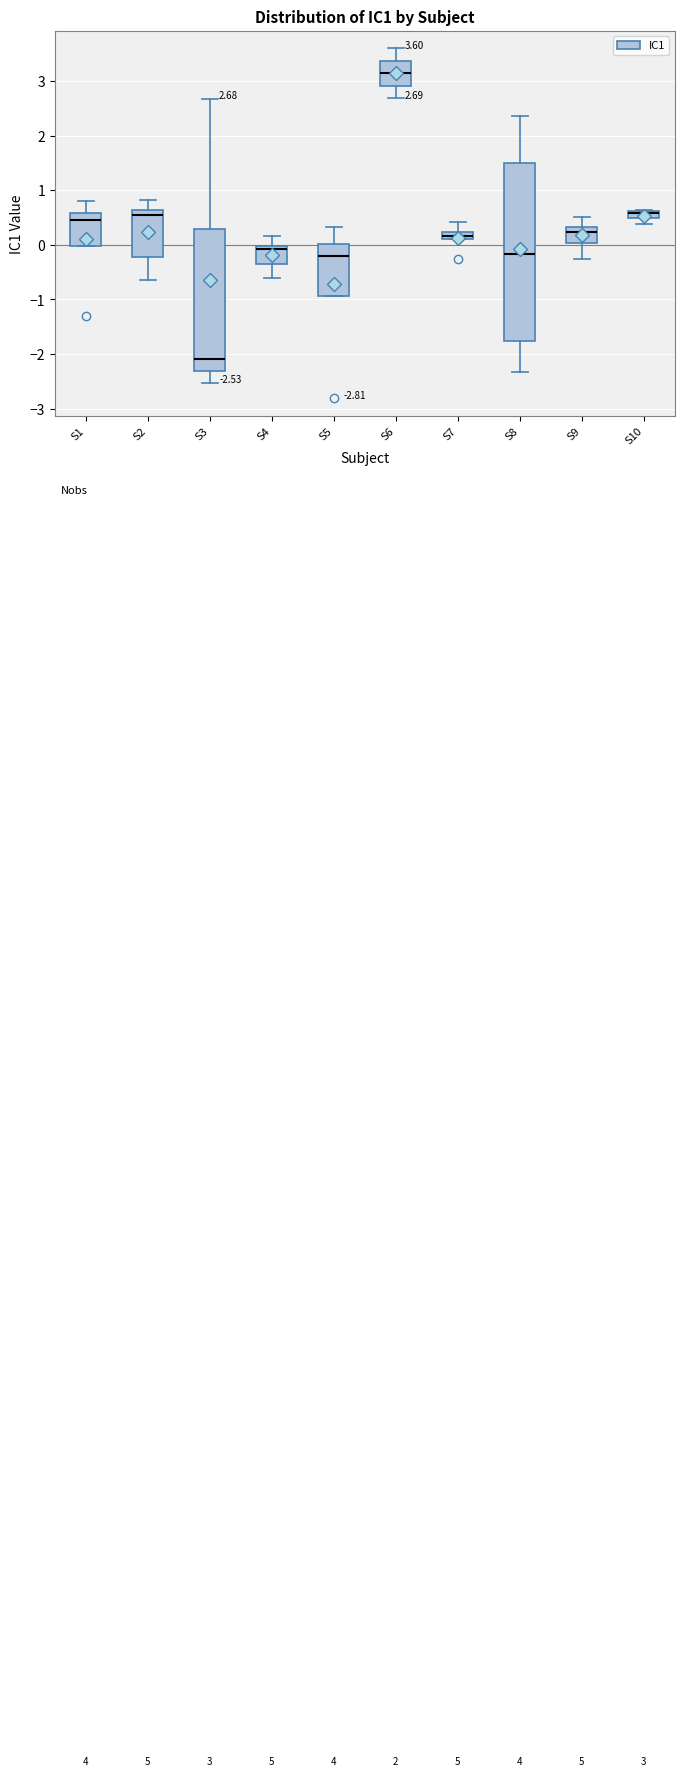

Comparing the boxes themselves (not the whiskers), which one is the tallest?

S8